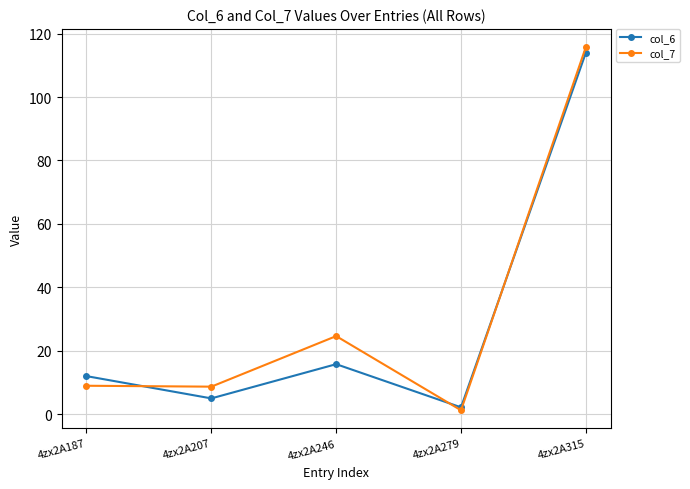

What is the lowest value of the col_7 series?

1.2